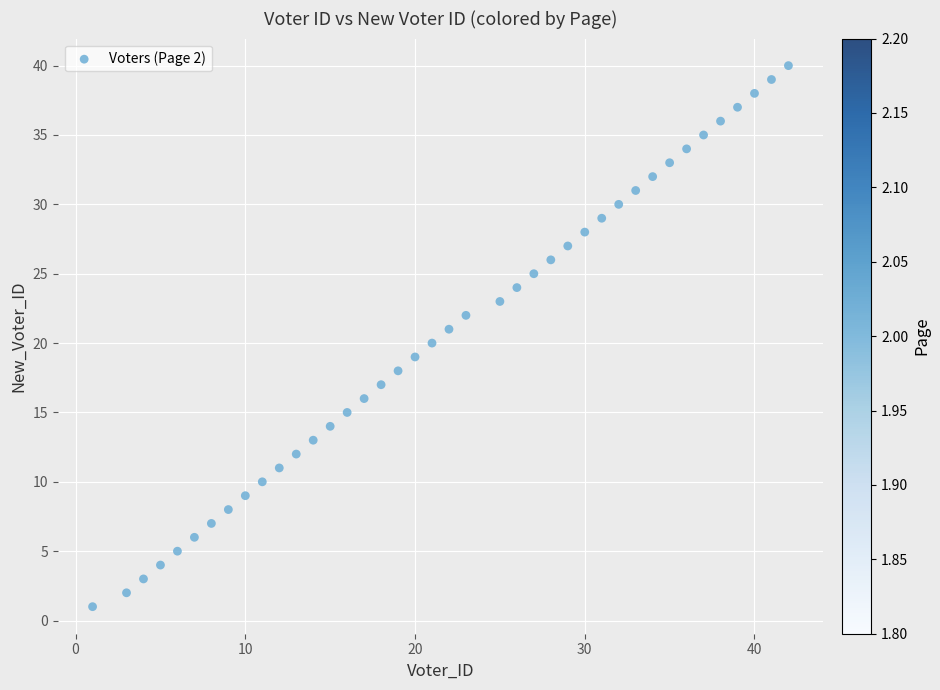

What is the range of Y values (max minus min)?

39